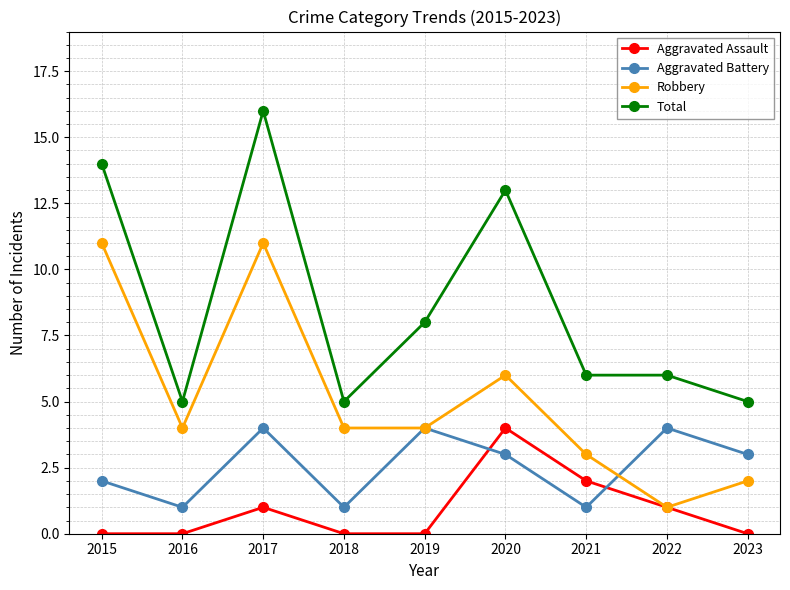

True or false: Aggravated Battery and Total cross at least once.

False